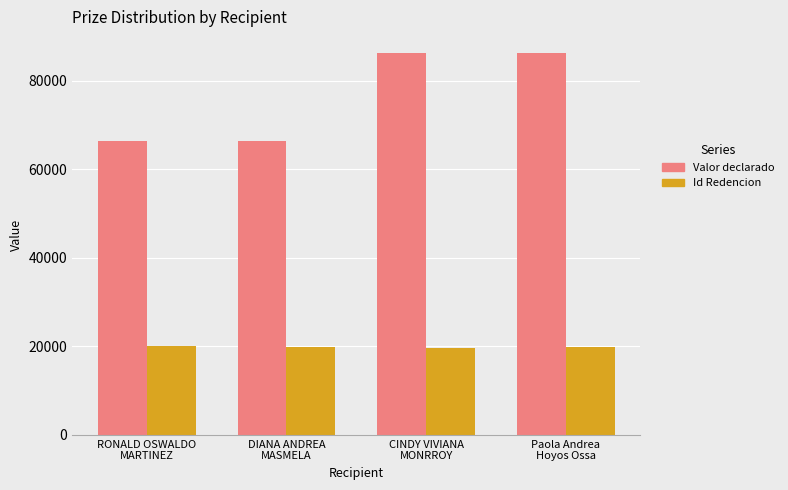

The Id Redencion series shows 27647 at Paola Andrea
Hoyos Ossa. True or false?

False